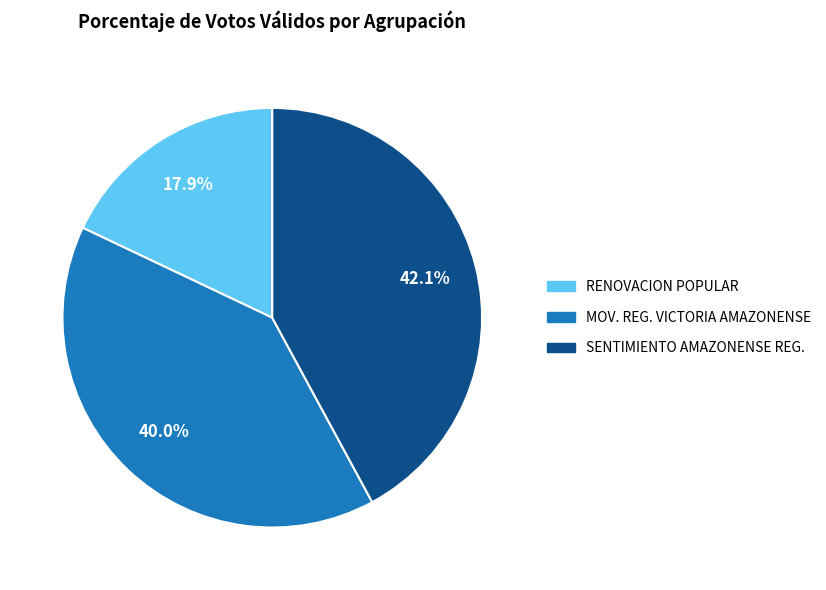

Which slice is the smallest?

RENOVACION POPULAR